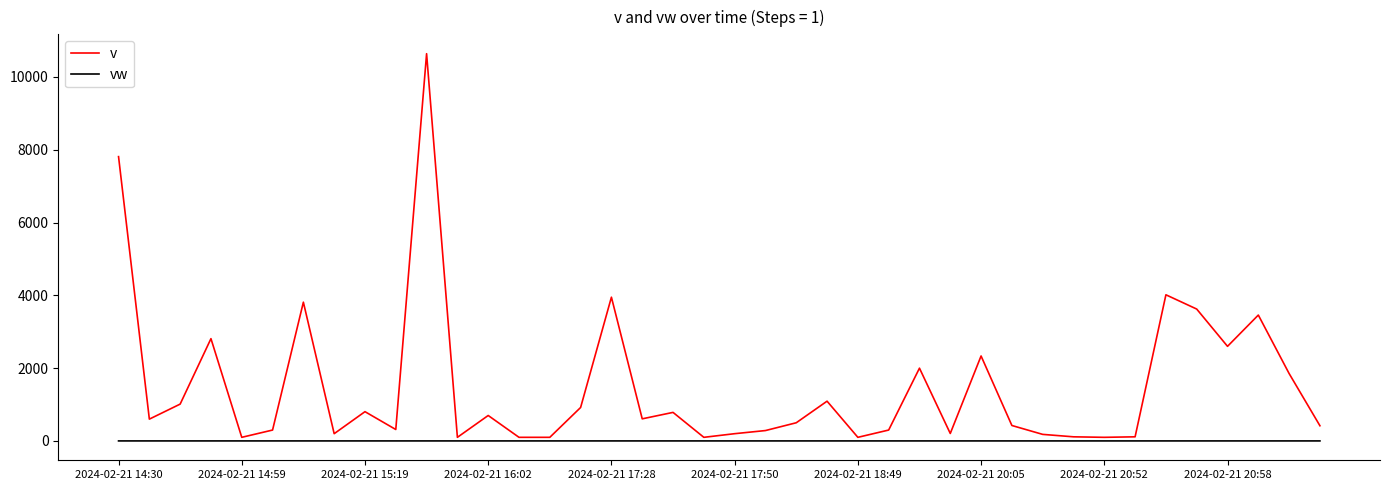

List the series in order of their peak value, lowest first.

vw, v